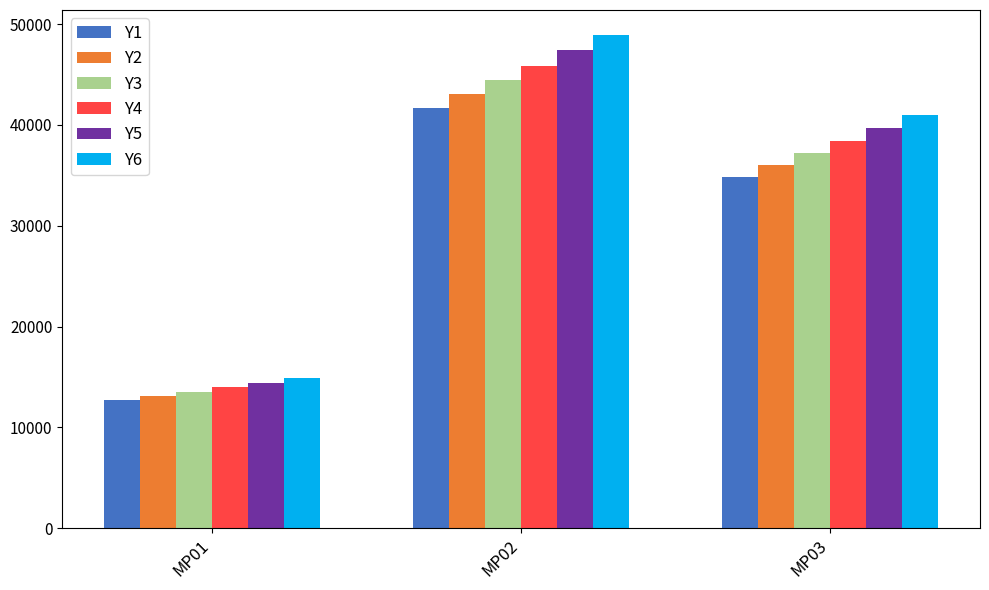

Which series has the largest total across all categories?

Y6